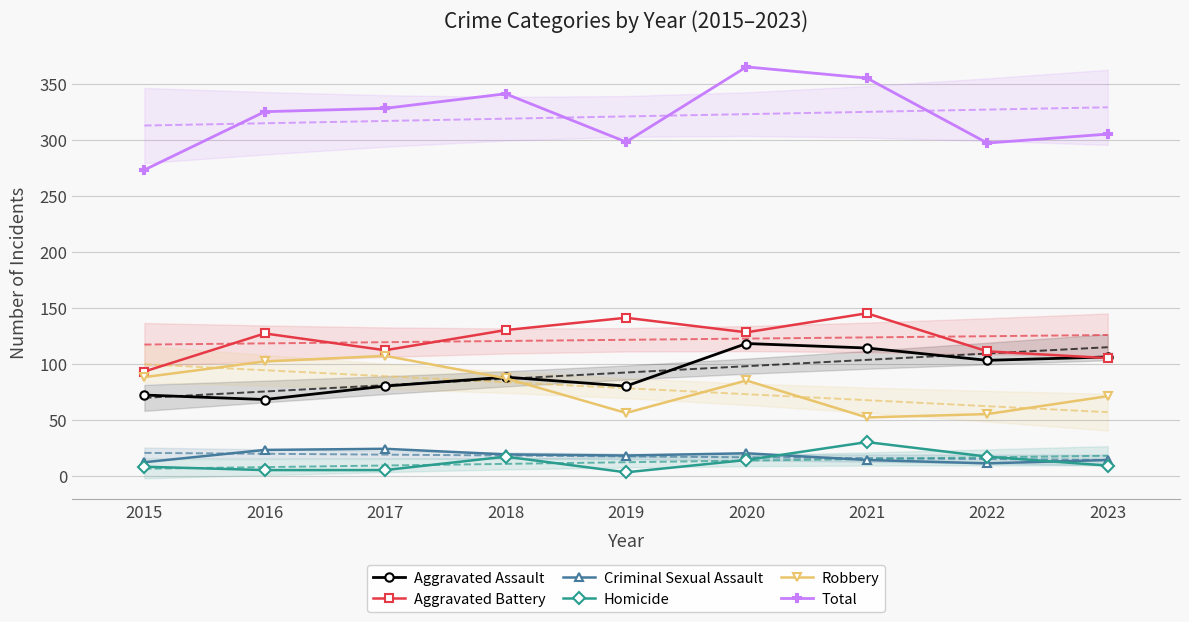

True or false: Robbery and Criminal Sexual Assault cross at least once.

False